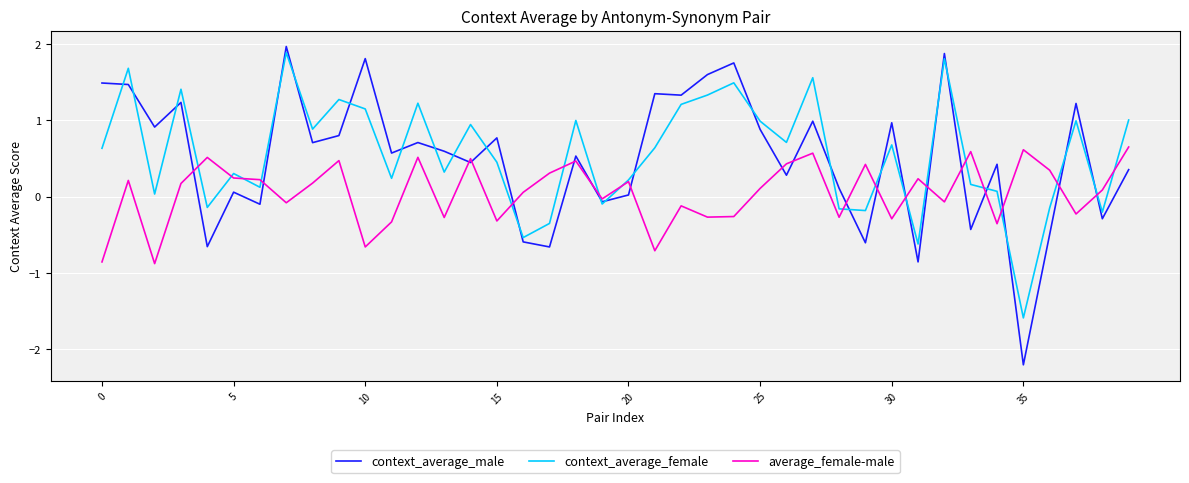

What is the minimum value for context_average_male?

-2.2